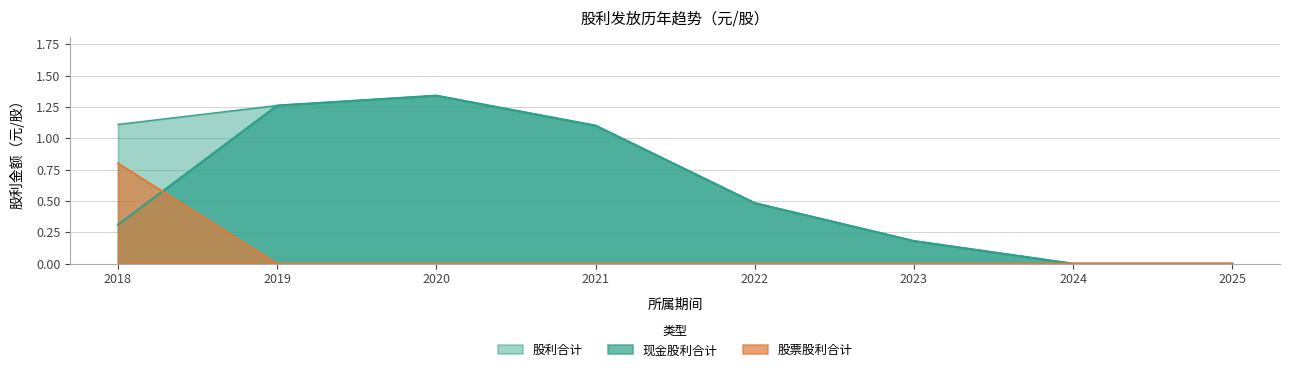

What is the sum of all 股利合计 values?

5.5